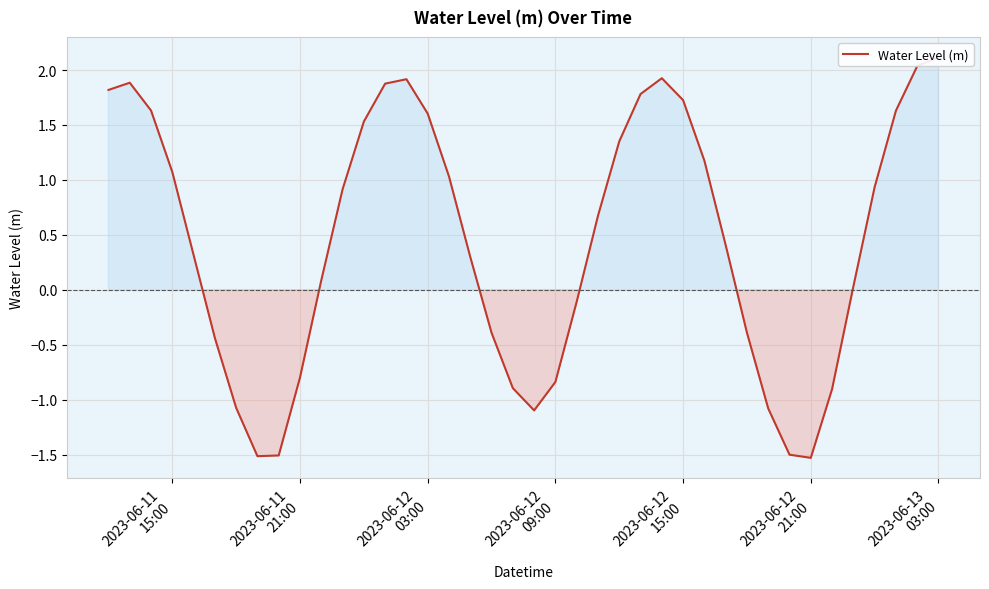

What is the greatest value displayed?

2.1